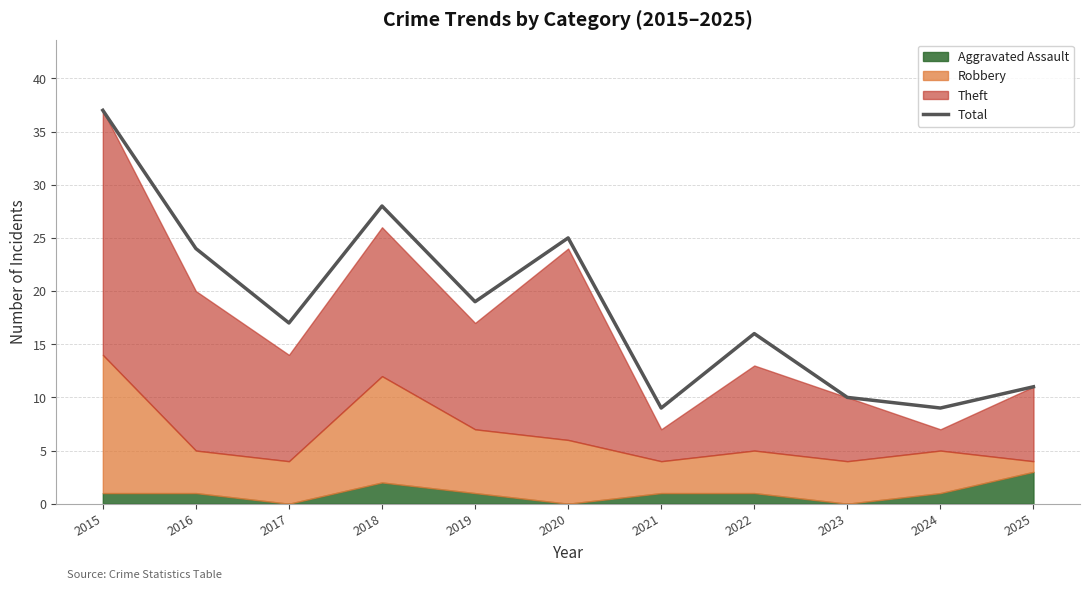

How many data points are less than 17?

5